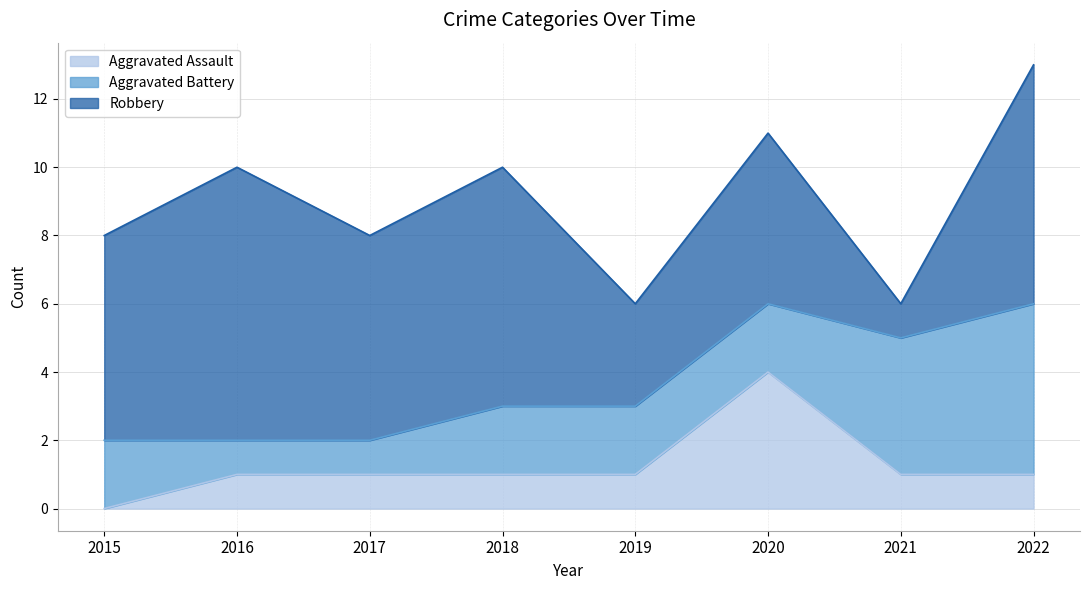

Reading right to left, extract all data points from this chart.

Aggravated Assault: 1	1	4	1	1	1	1	0
Aggravated Battery: 5	4	2	2	2	1	1	2
Robbery: 7	1	5	3	7	6	8	6